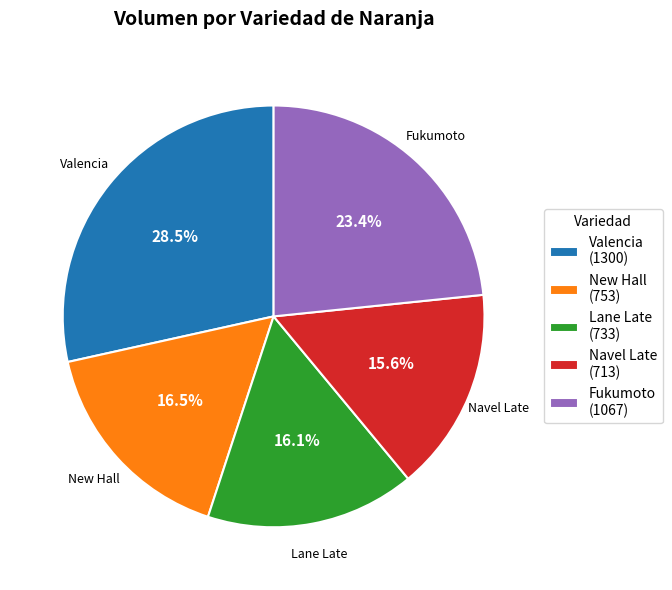

What is the ratio of the value at Navel Late (713) to the value at New Hall (753)?

0.9